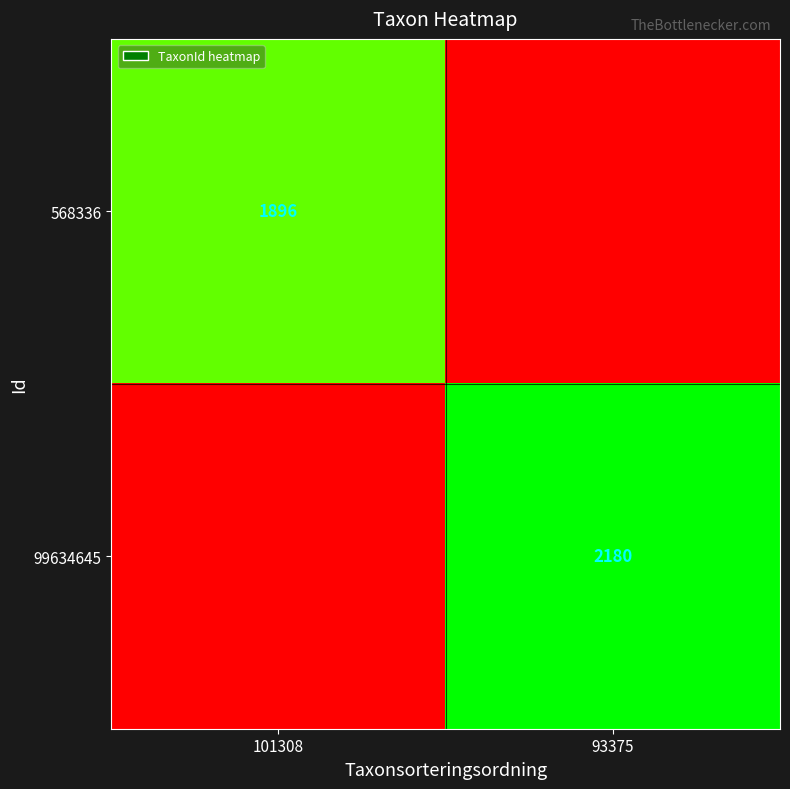

Which label corresponds to the largest value in the chart?

93375